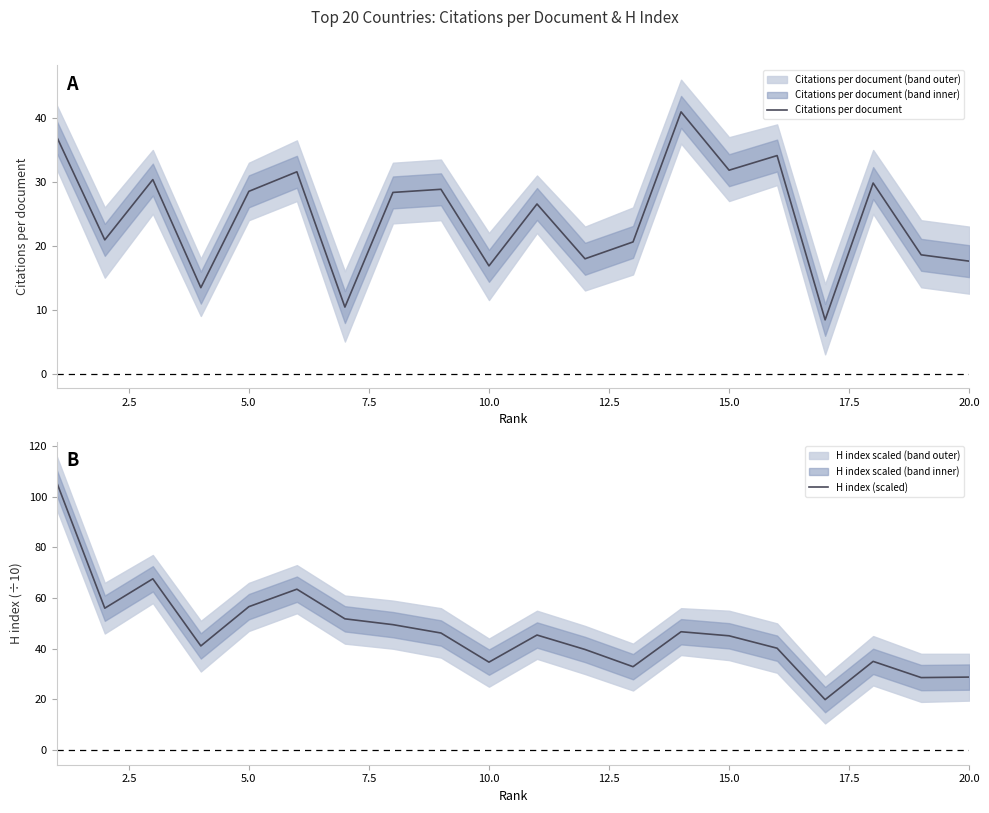

True or false: Citations per document and H index (scaled) cross at least once.

False